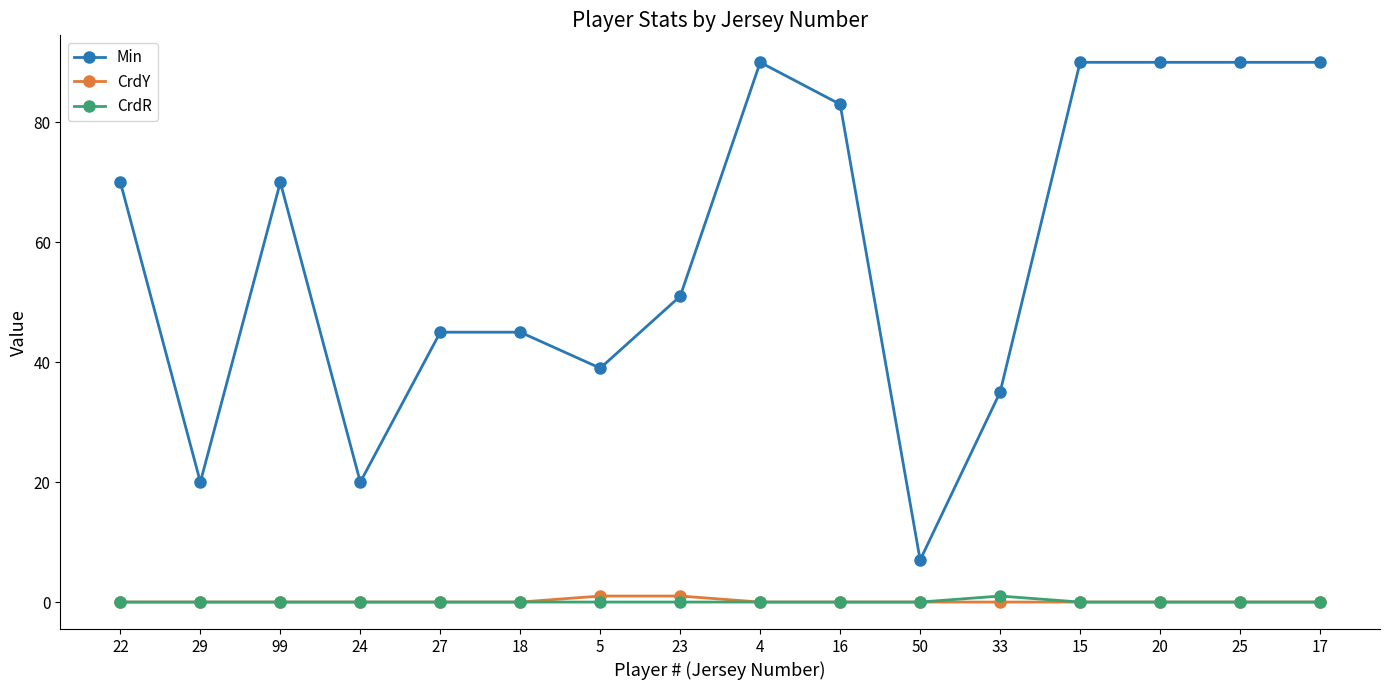

The CrdR series shows 0 at 25. True or false?

True